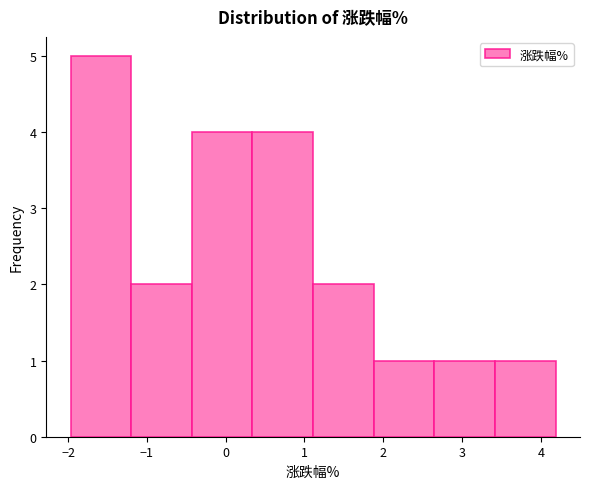

What is the height of the bar covering 1.11 to 1.88 on the x-axis? Neither the bar edges nor the heights are printed on the chart, so give them approximately, as read against the axes.

2